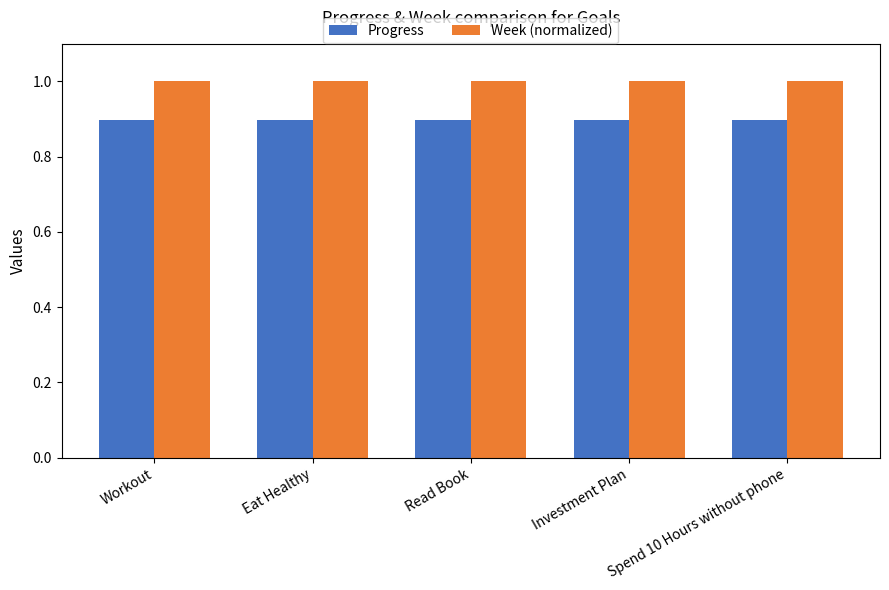

Reading left to right, transcribe all the data shown in this chart.

Progress: 0.9	0.9	0.9	0.9	0.9
Week (normalized): 1.0	1.0	1.0	1.0	1.0